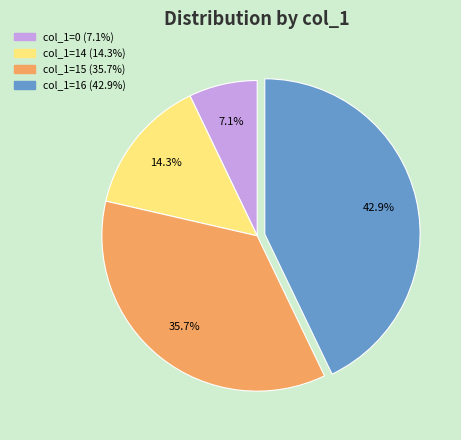

Is there any slice that represents more than half of the pie?

No